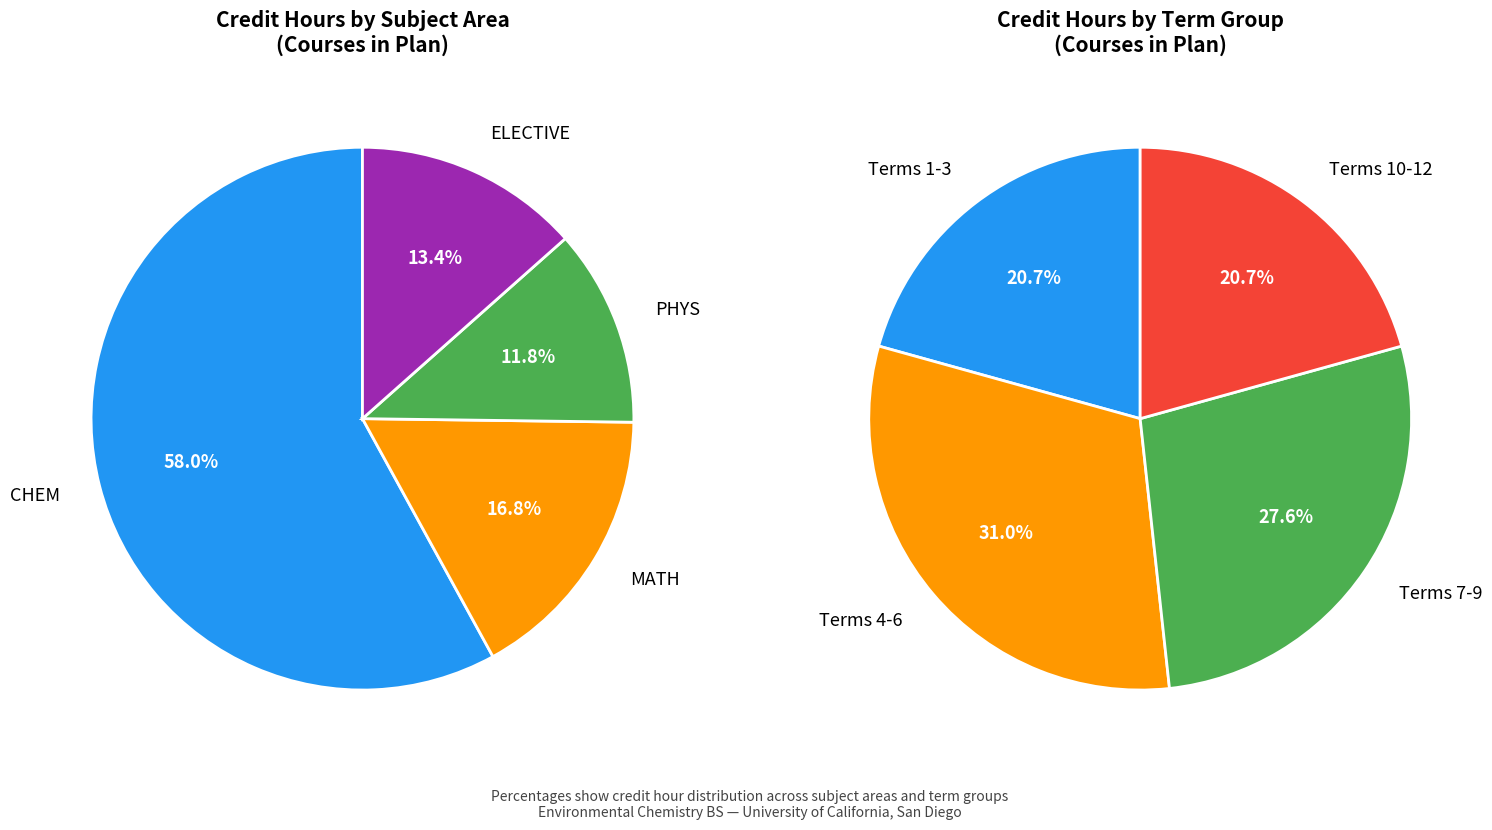

How many slices are in this pie chart?

4